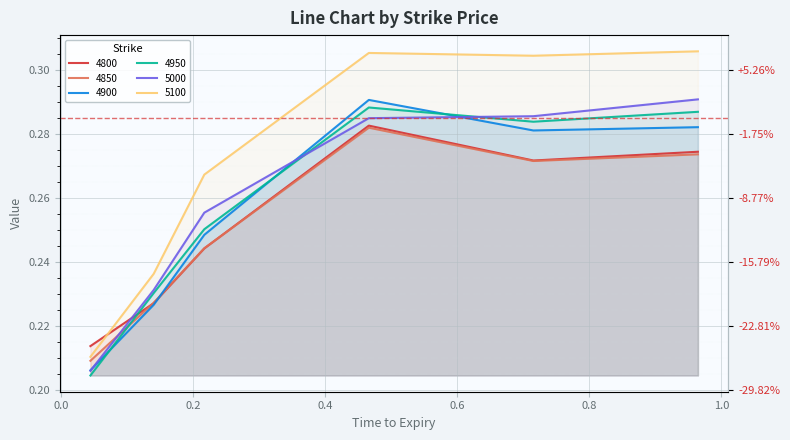

At which category does 4800 reach its first local peak?

0.4657534246575342